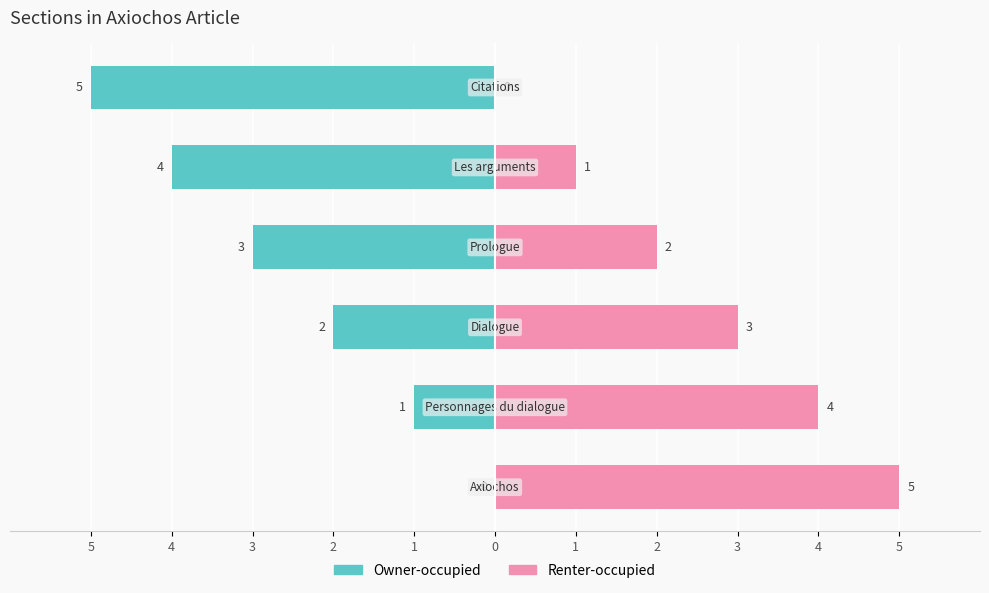

What is the spread (max minus min) of values at 1?

5